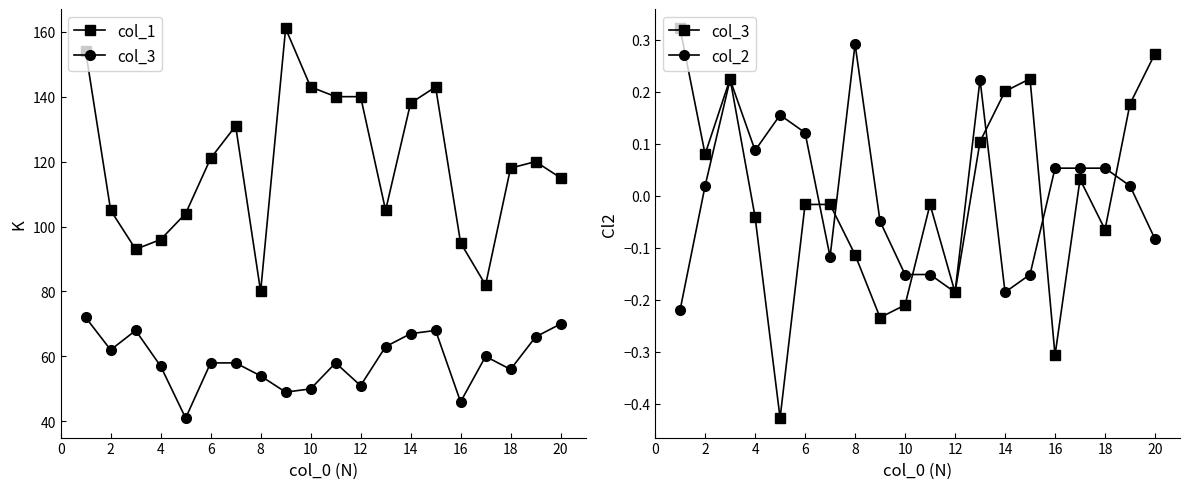

Which series has the largest range (max minus min)?

col_1